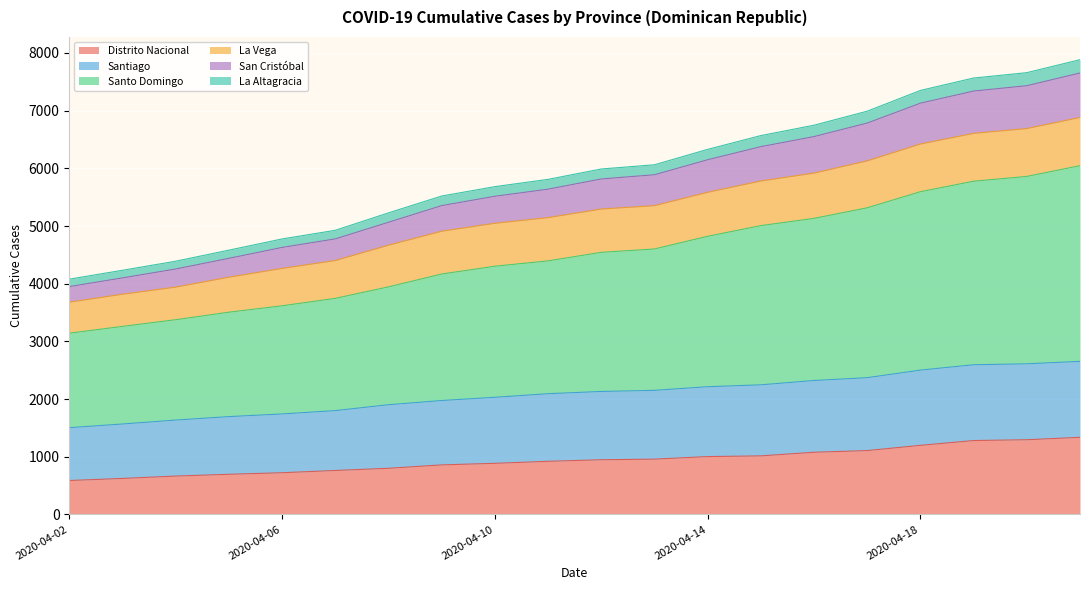

Does the chart display data point markers on the line(s)?

No